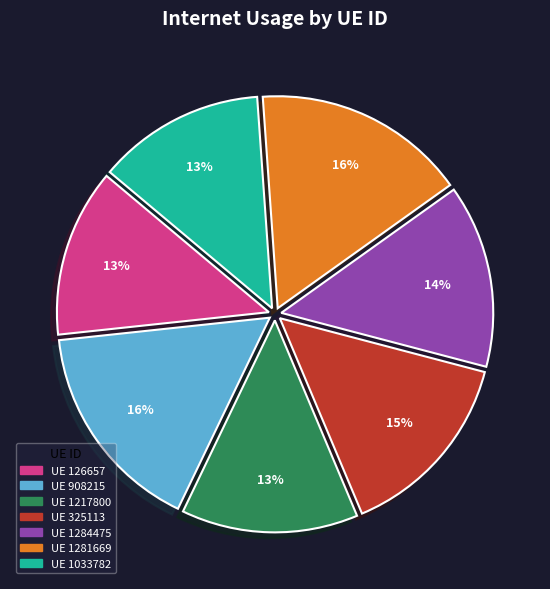

Is there a majority slice in this chart?

No